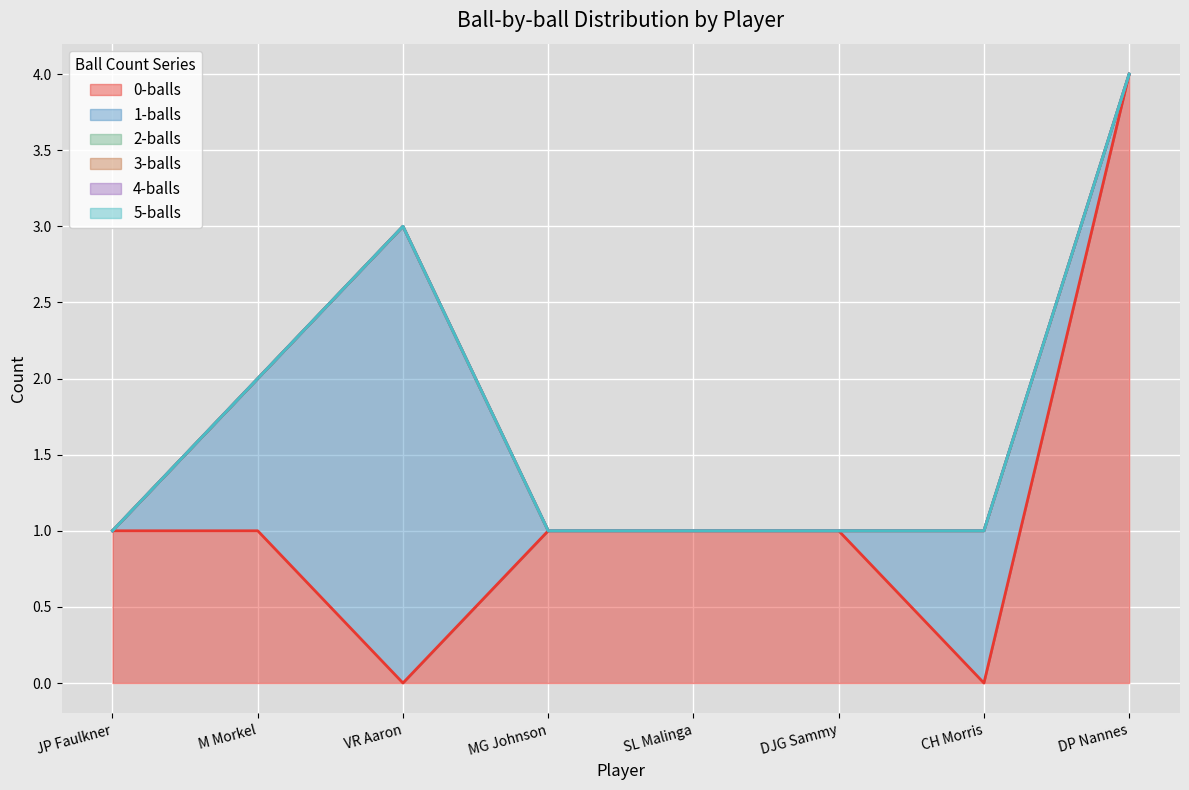

How many categories are shown in the chart?

8